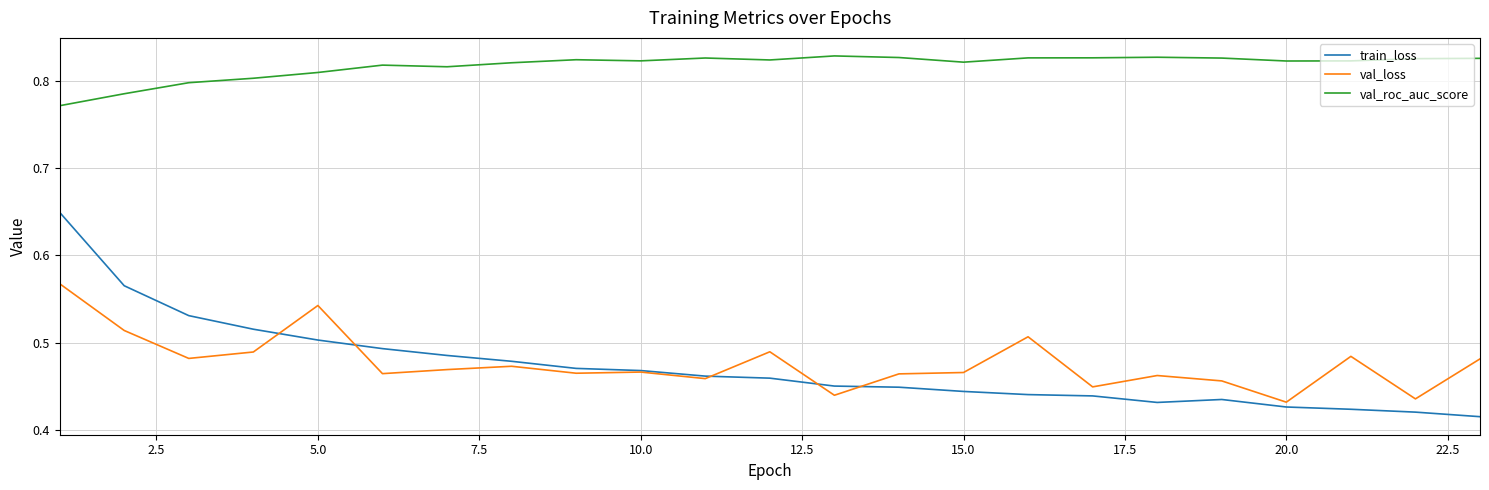

True or false: val_loss and val_roc_auc_score cross at least once.

False